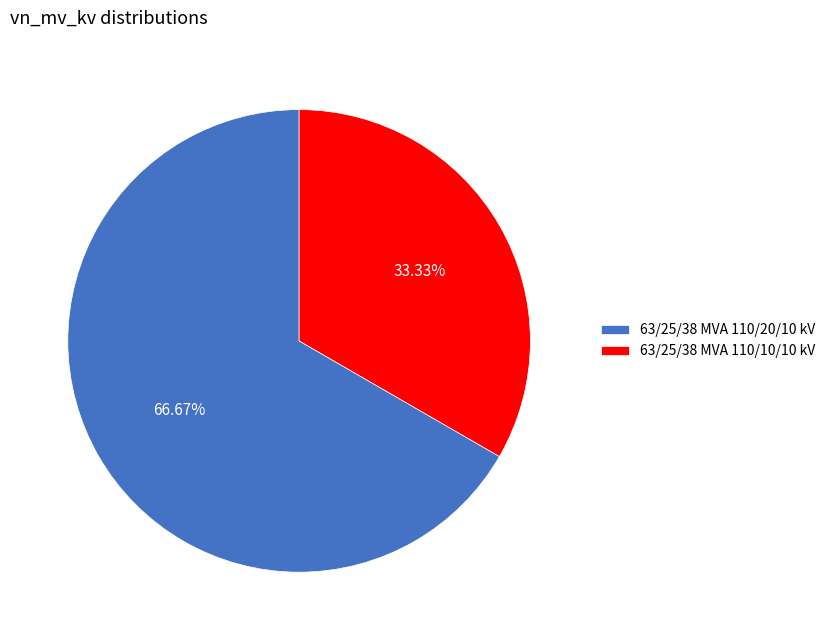

Does any single category account for the majority?

Yes